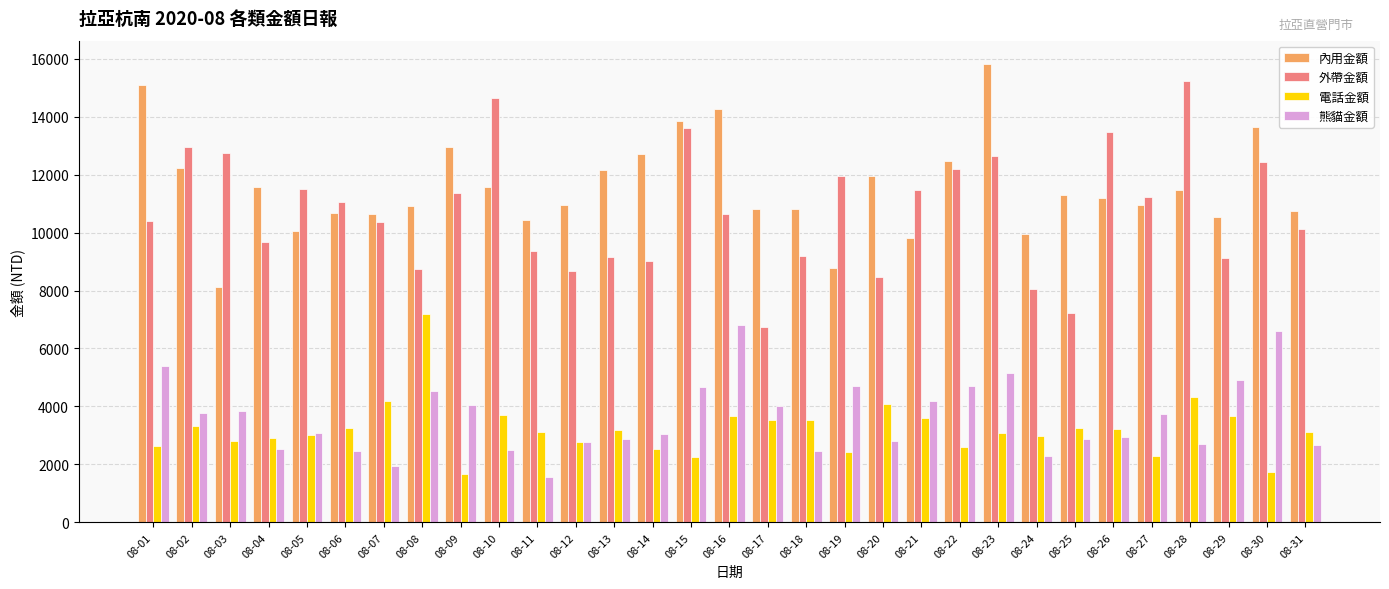

The value of 電話金額 at 08-22 is 1049. True or false?

False